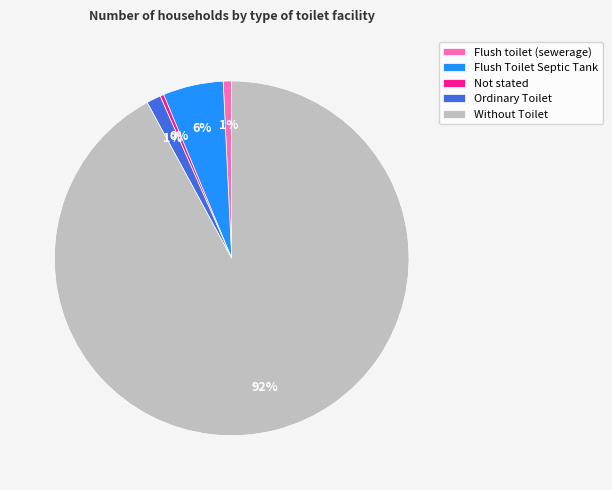

True or false: Without Toilet accounts for 99% of the total.

False